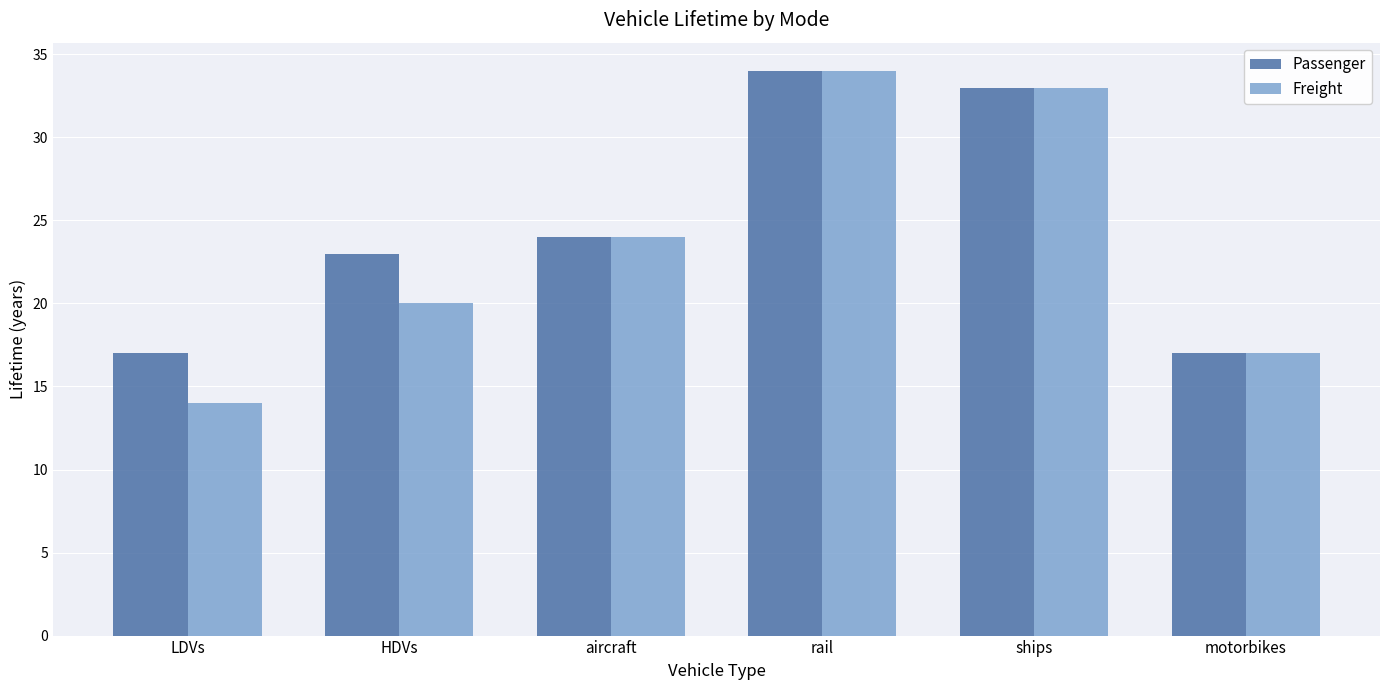

What is the label of the 4th bar from the right?

aircraft